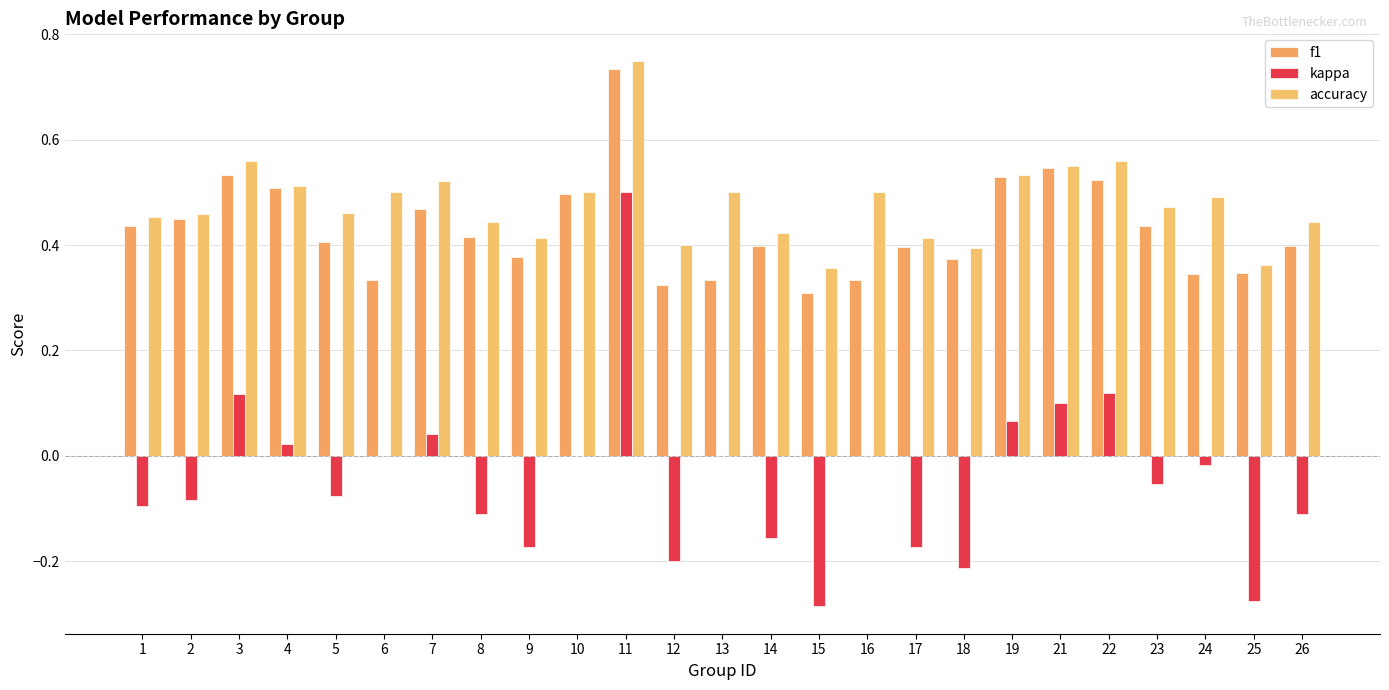

What is the sum of all f1 values?

10.7